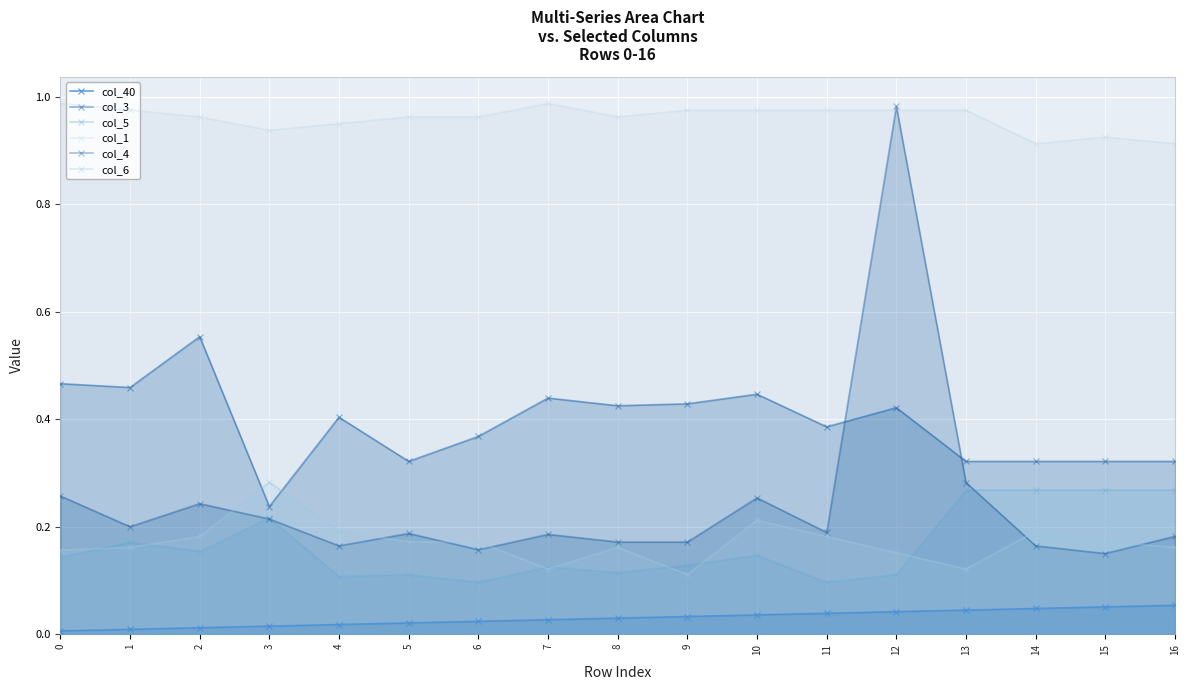

What is the average value of the col_3 series?

0.4